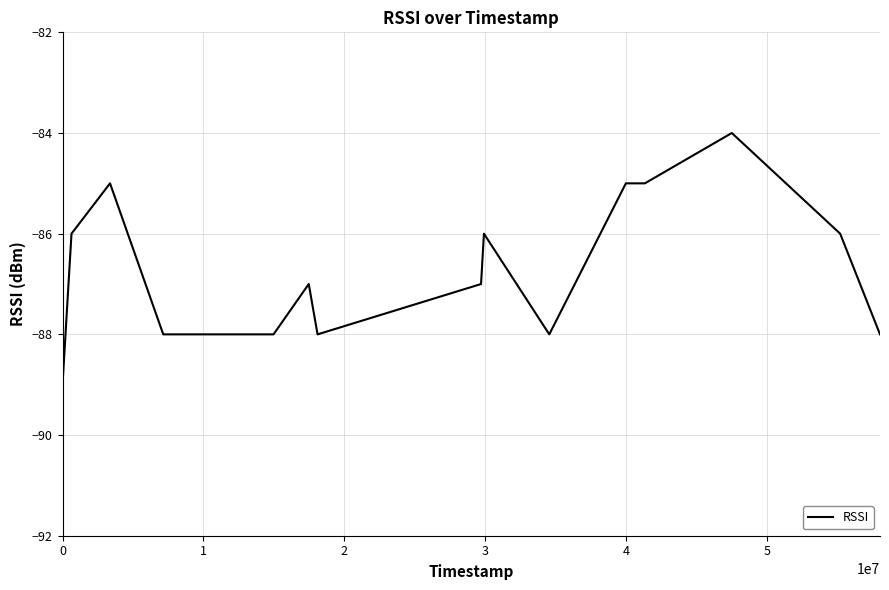

How many values exceed -87?

7